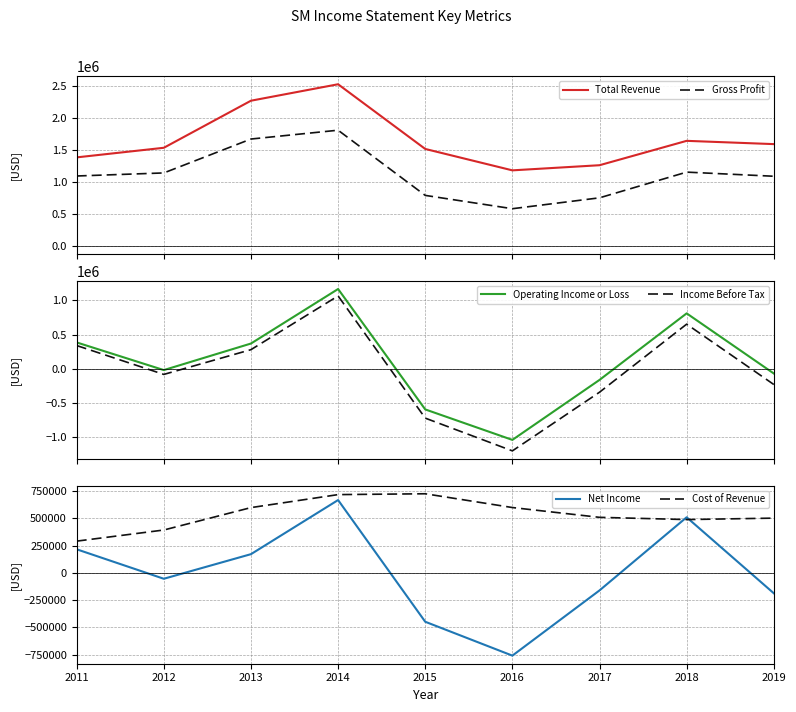

Reading left to right, transcribe all the data shown in this chart.

Total Revenue: 1382600	1532100	2265400	2521700	1513900	1180400	1260400	1640200	1589200
Gross Profit: 1092500	1140200	1668400	1805800	790300	582800	752500	1152800	1088500
Operating Income or Loss: 384400	-20000	368300	1165800	-595400	-1041300	-163800	809600	-70000
Income Before Tax: 339000	-83500	278600	1064700	-722900	-1201900	-343800	651800	-231000
Net Income: 215400	-54200	170900	666100	-447700	-757700	-160800	508400	-187000
Cost of Revenue: 290100	391900	597000	715900	723600	597600	507900	487400	500700